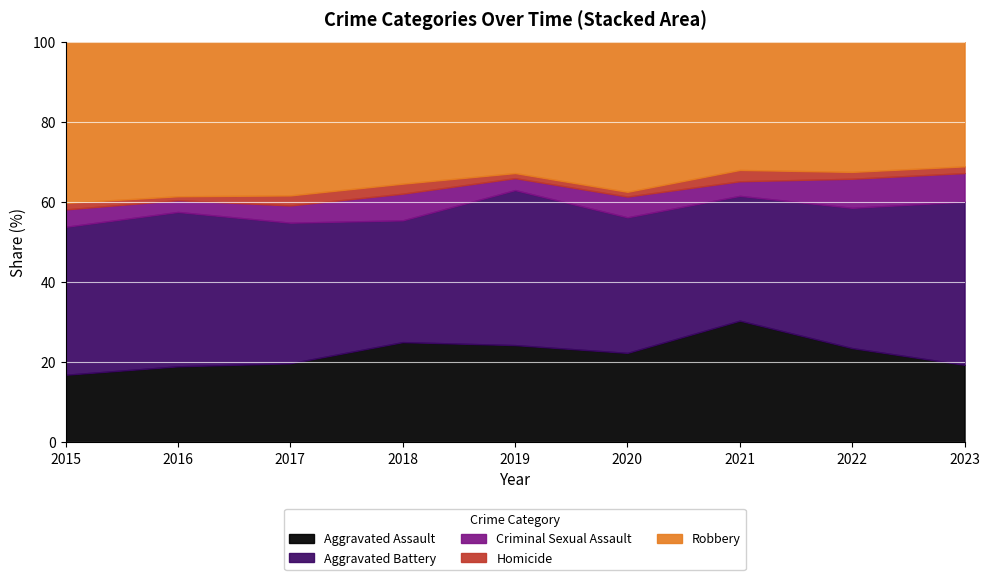

At which label does Aggravated Assault reach its minimum?

2015